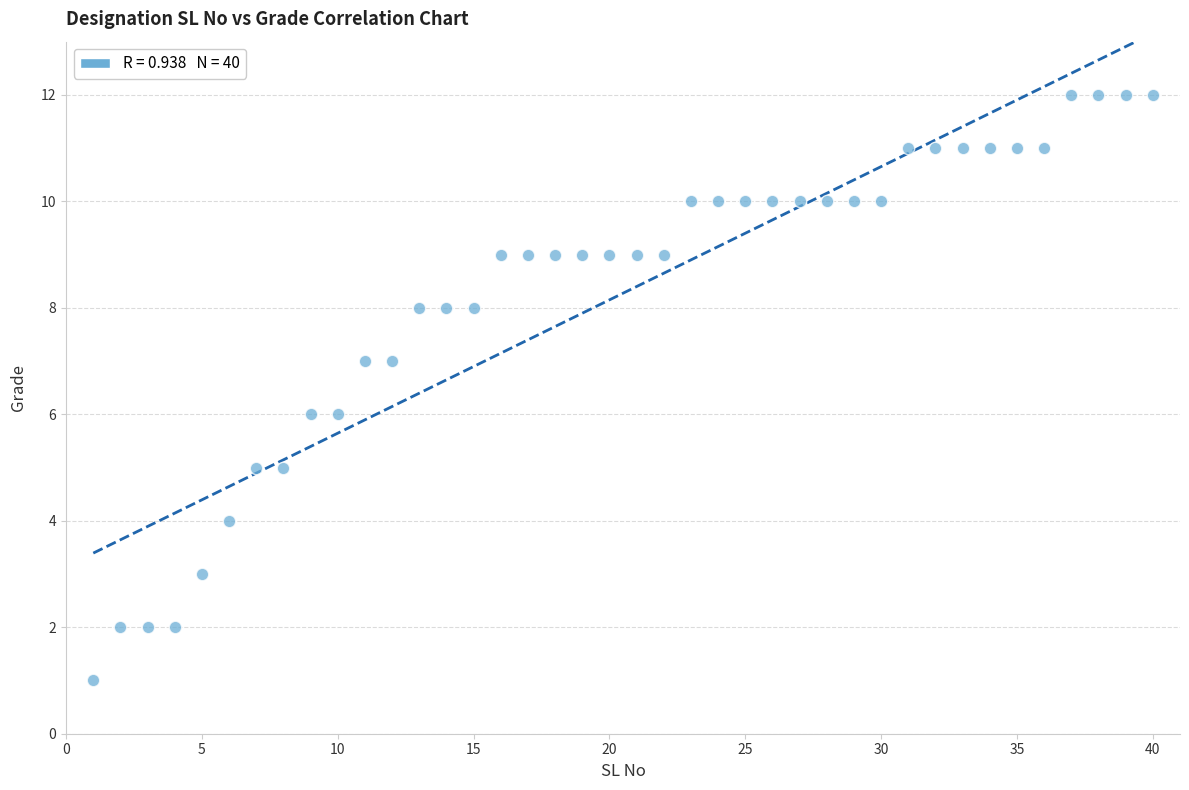

What is the range of Y values (max minus min)?

11